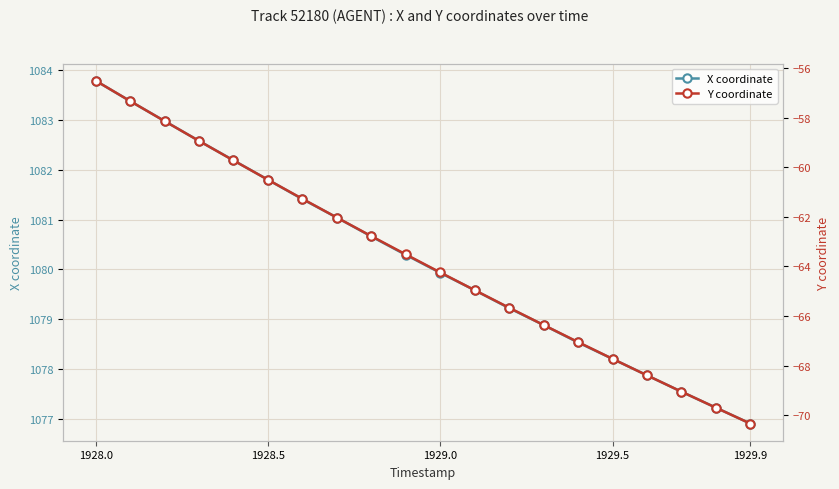

Is it true that X coordinate equals 1780.1 at 1928.0?

False